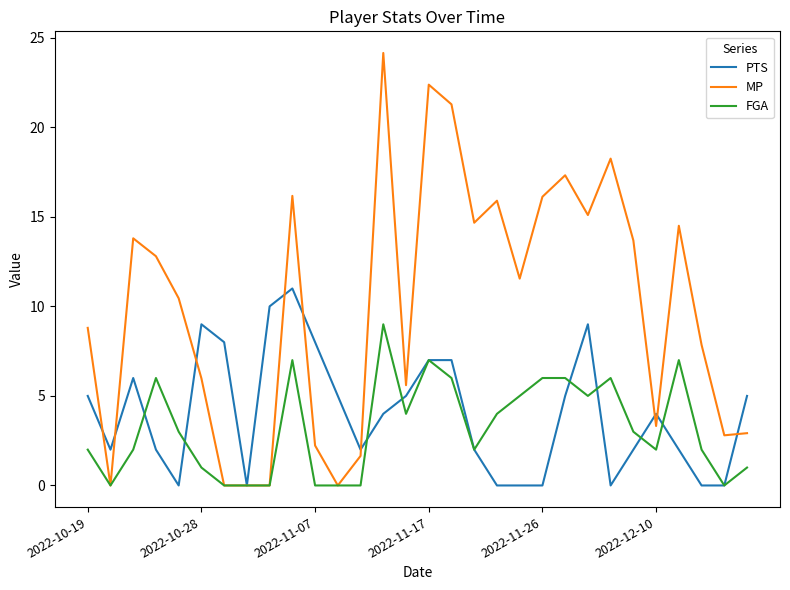

List the series in order of their peak value, lowest first.

FGA, PTS, MP